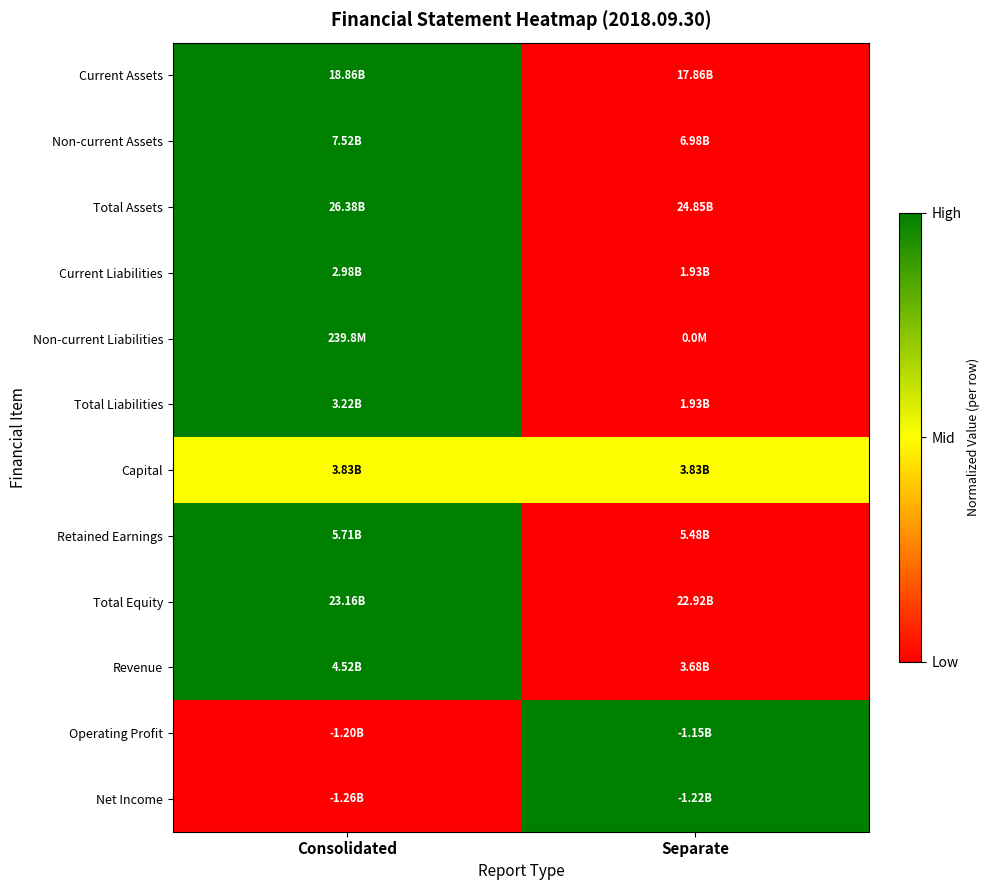

How many data points does each series have?

2